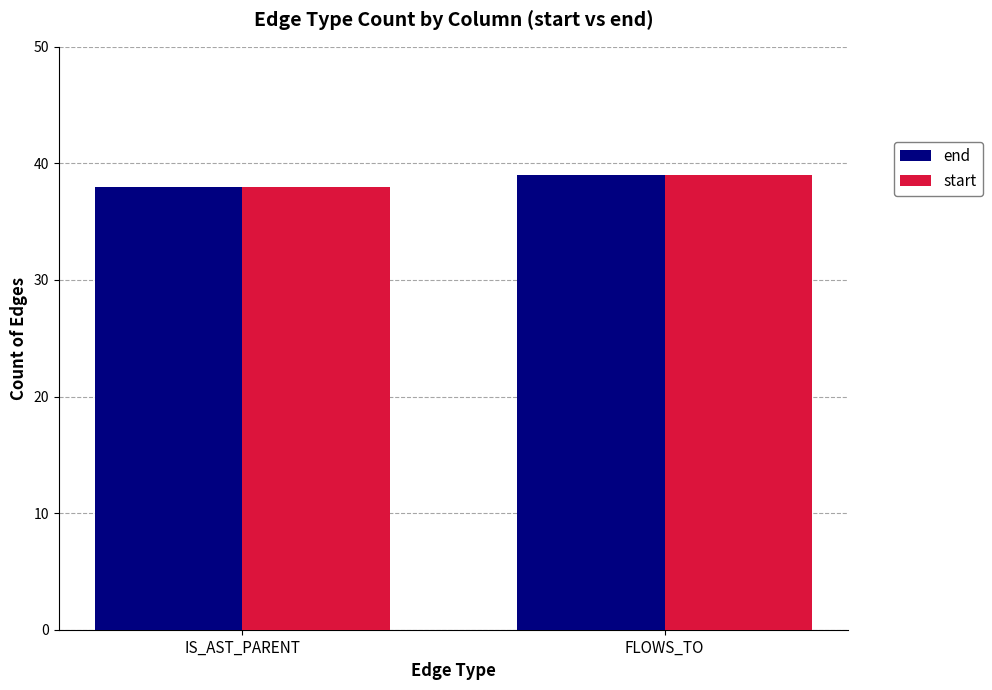

What is the minimum value shown in the chart?

38